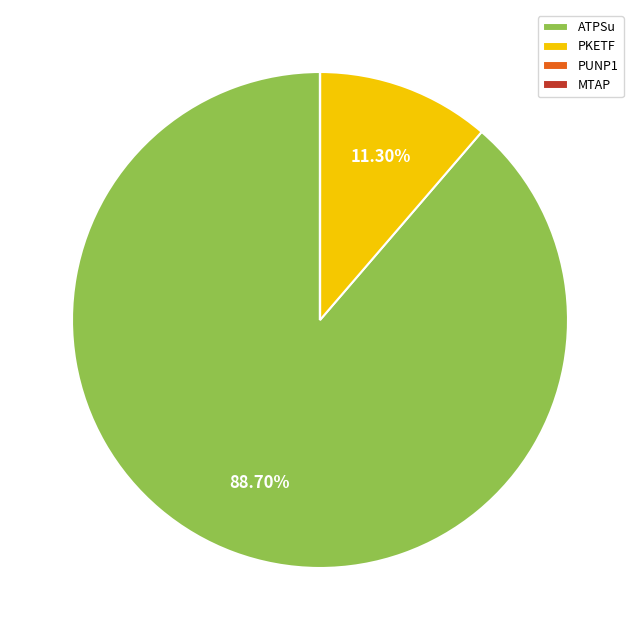

Which category accounts for the majority?

ATPSu